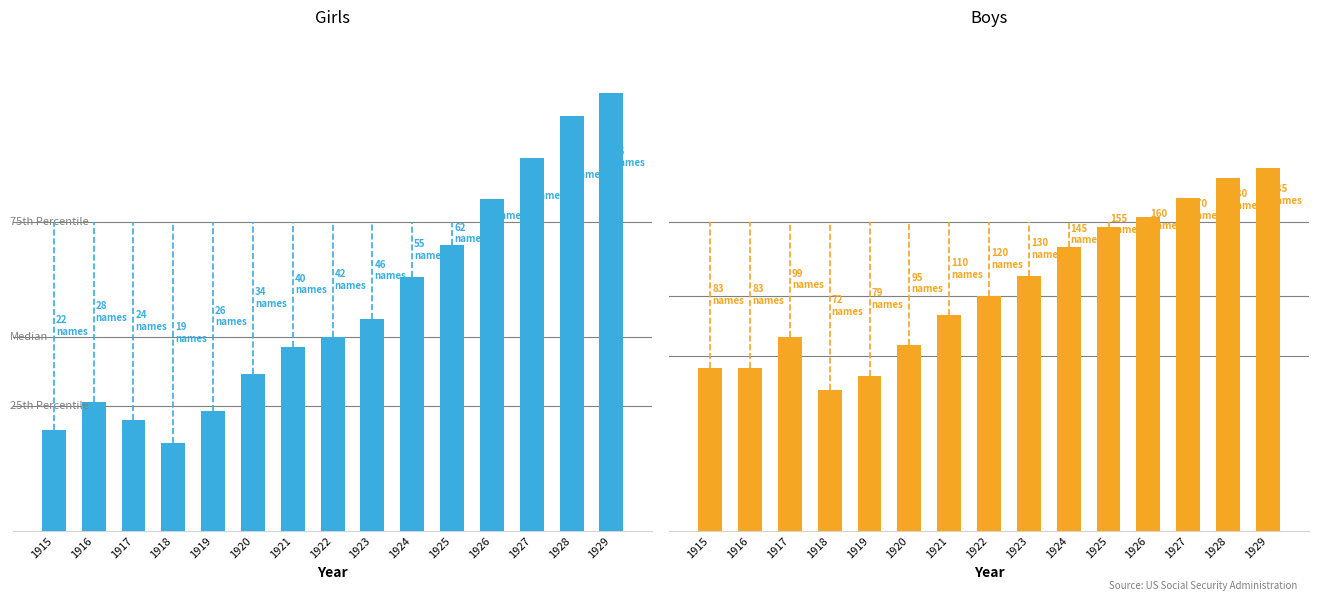

List the labels in order of Girls value, smallest first.

1918, 1915, 1917, 1919, 1916, 1920, 1921, 1922, 1923, 1924, 1925, 1926, 1927, 1928, 1929